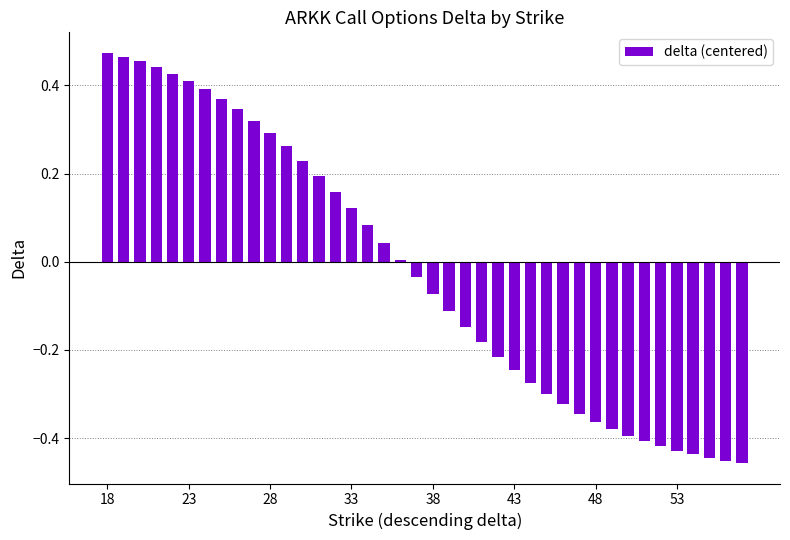

What is the sum of all values?

-1.0